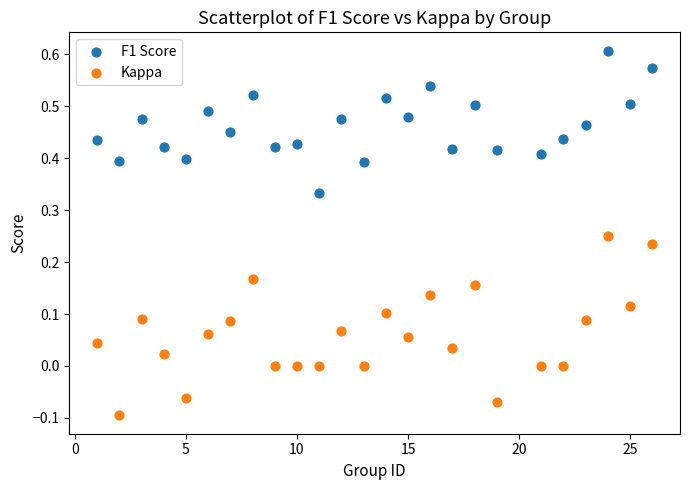

Which series reaches the maximum Y coordinate?

F1 Score